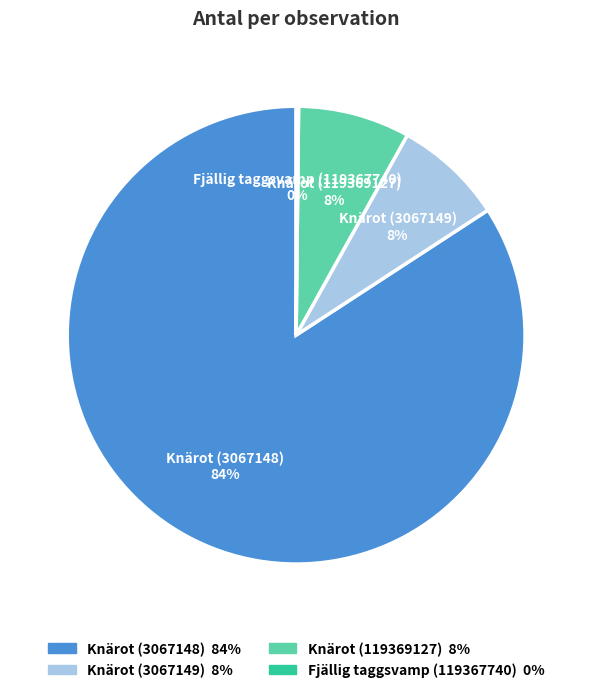

To the nearest percent, what is the average slice percentage?

25%